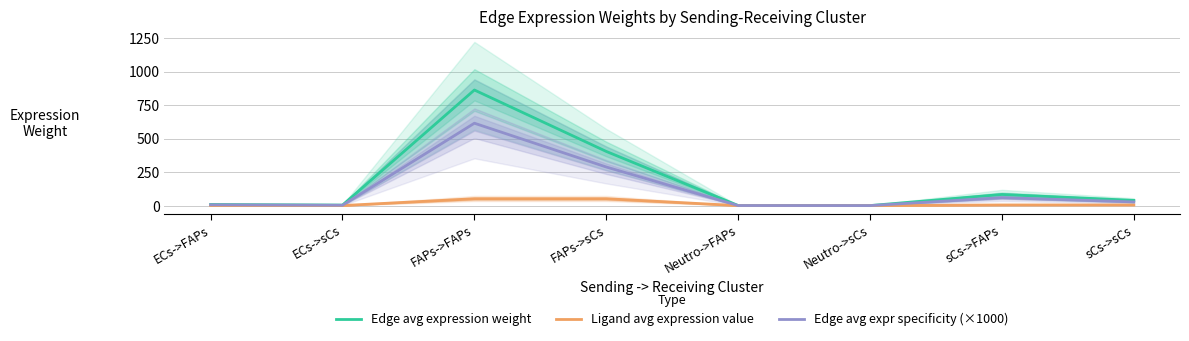

True or false: Ligand avg expression value has more than 1 points higher than both neighbors.

False